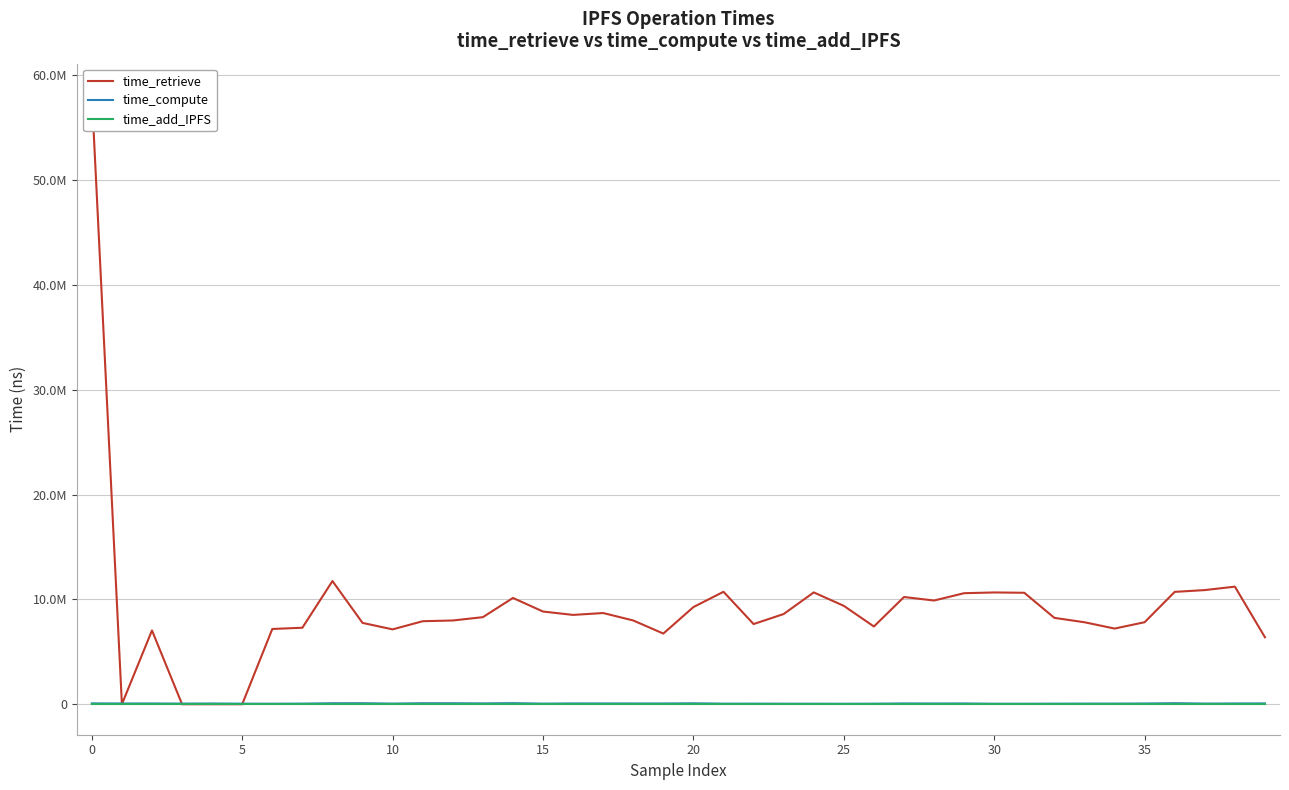

Reading left to right, list all the values displayed in this chart.

time_retrieve: 58200131	442	7039130	221	218	194	7178464	7297774	11751603	7757163	7140318	7918765	7988212	8305461	10138742	8842104	8519970	8699532	7988831	6740459	9269580	10726949	7647569	8604388	10666886	9383640	7414909	10226745	9893304	10592199	10662531	10631780	8237848	7820037	7217978	7822987	10718035	10888578	11216478	6385716
time_compute: 78765	67475	69275	56238	65705	51249	48267	56445	91259	95066	59145	92967	91718	76183	100393	55114	75288	70489	69731	68821	85742	52738	55023	49841	47407	43281	51911	72826	66592	71265	46030	45426	53518	56119	59103	67470	96902	58950	69829	75871
time_add_IPFS: 0	0	0	0	0	0	0	0	0	0	0	0	0	0	0	0	0	0	0	0	0	0	0	0	0	0	0	0	0	0	0	0	0	0	0	0	0	0	0	0